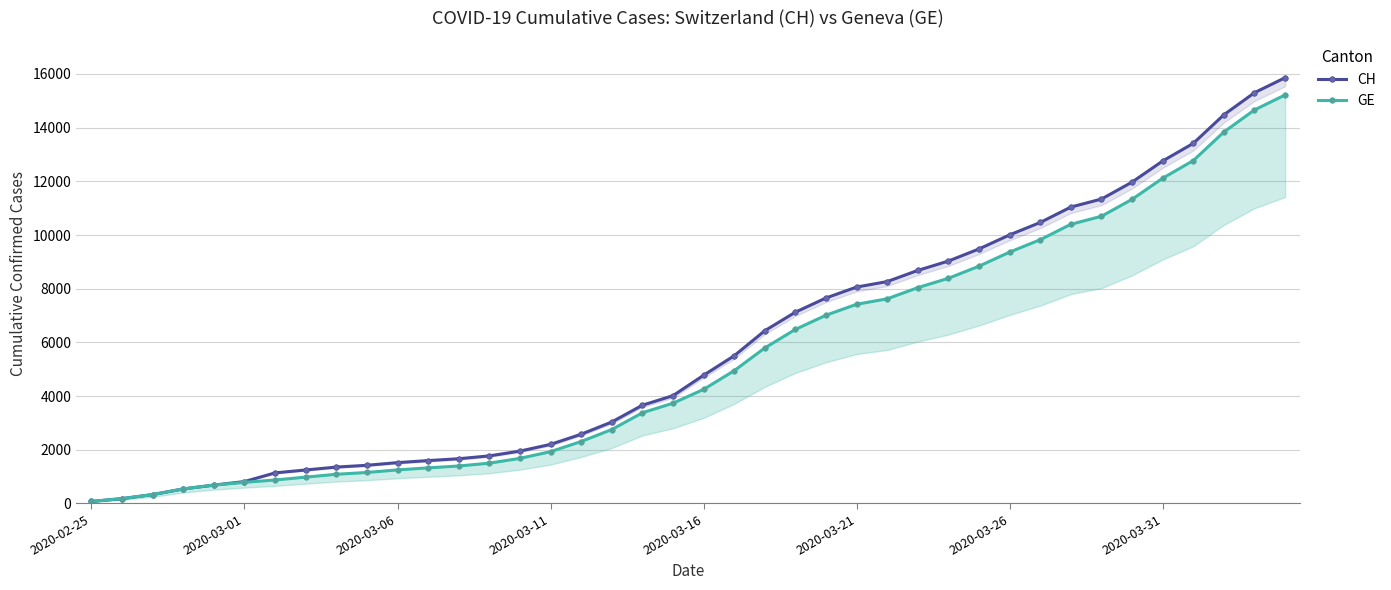

True or false: GE and CH intersect in this chart.

False